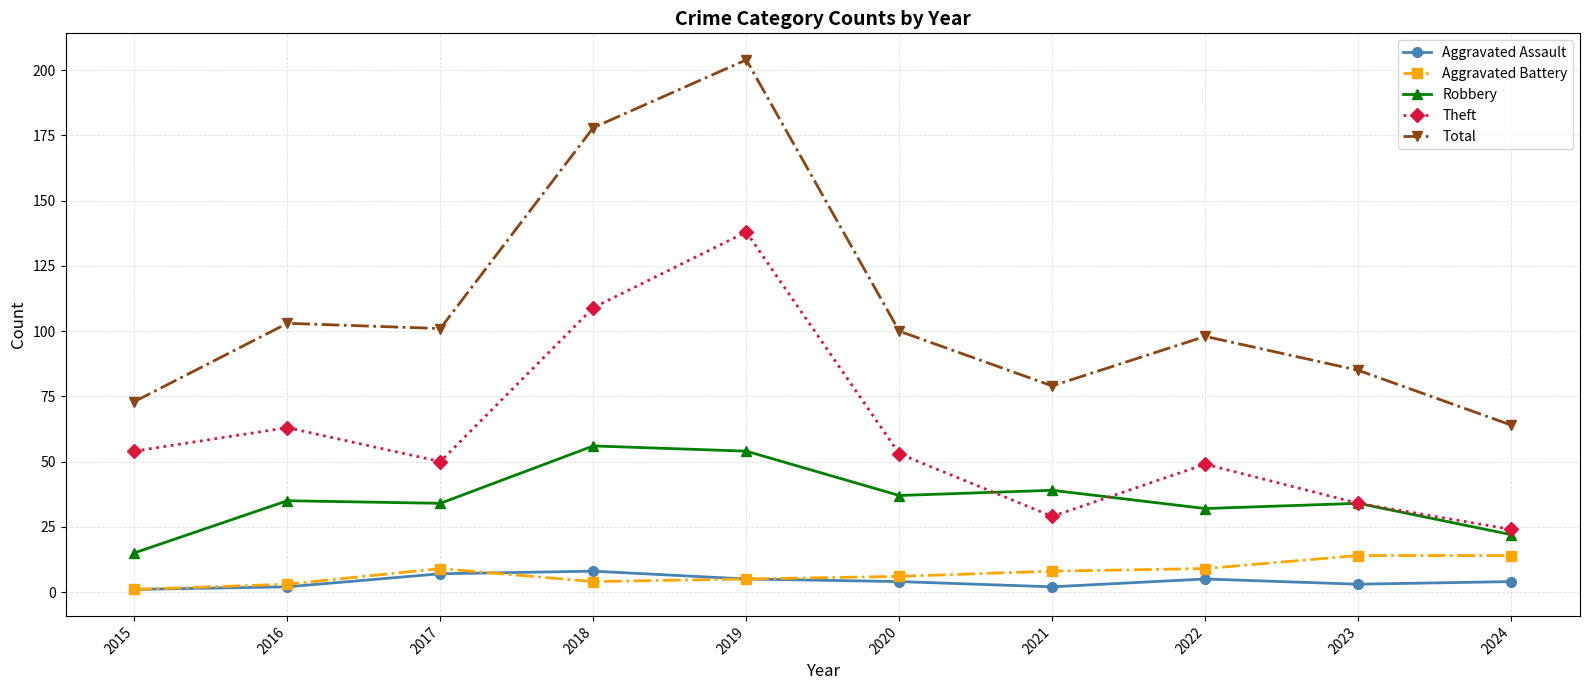

What are all the series names shown in the legend?

Aggravated Assault, Aggravated Battery, Robbery, Theft, Total